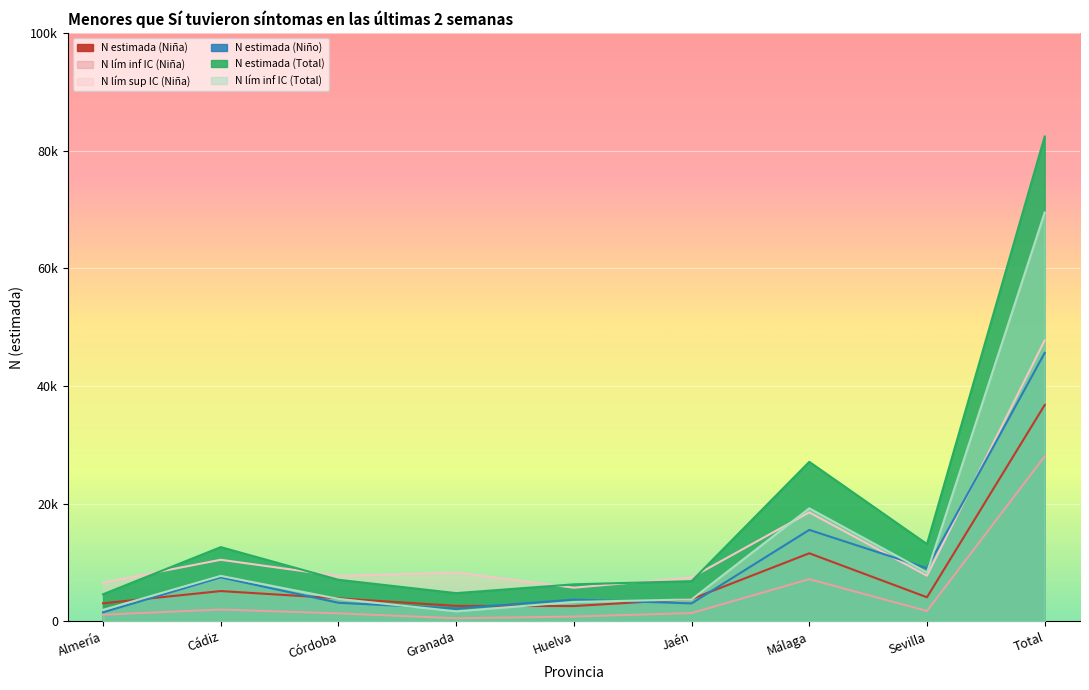

In N lím sup IC (Niña), how many points are higher than both neighbors (excluding endpoints)?

3